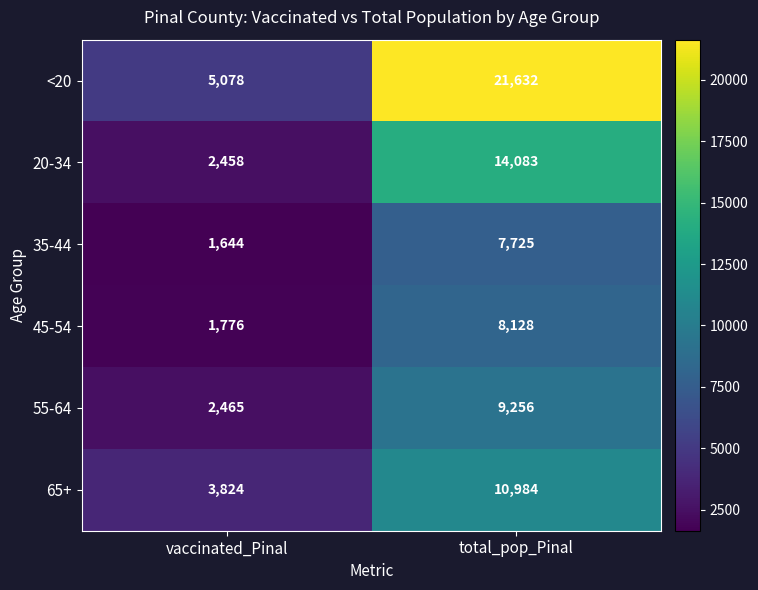

Between vaccinated_Pinal and total_pop_Pinal, which series saw the biggest shift?

<20